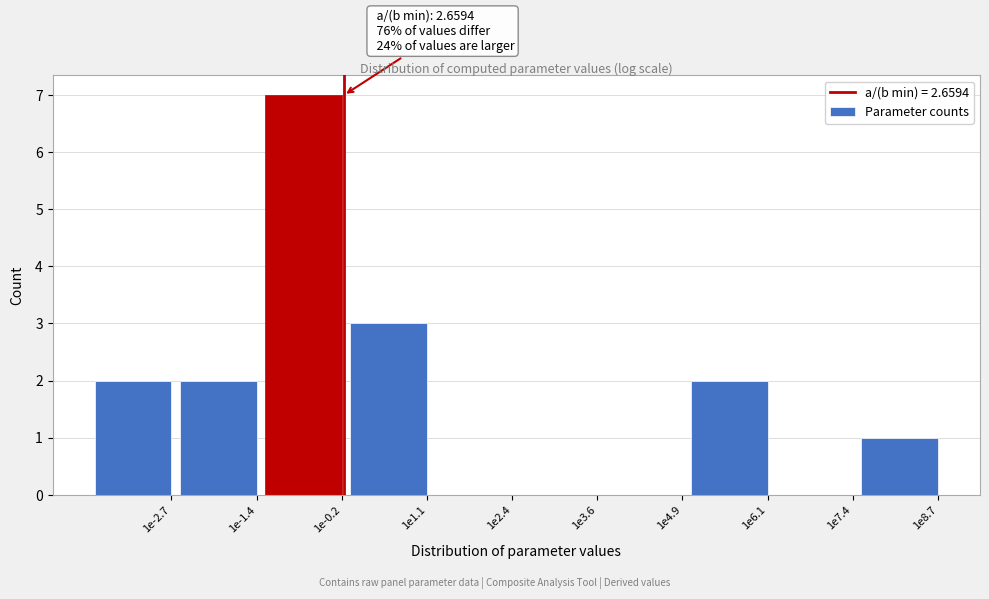

Reading left to right, extract all data points from this chart.

1e-2.7=2	1e-1.4=2	1e-0.2=7	1e1.1=3	1e2.4=0	1e3.6=0	1e4.9=0	1e6.1=2	1e7.4=0	1e8.7=1